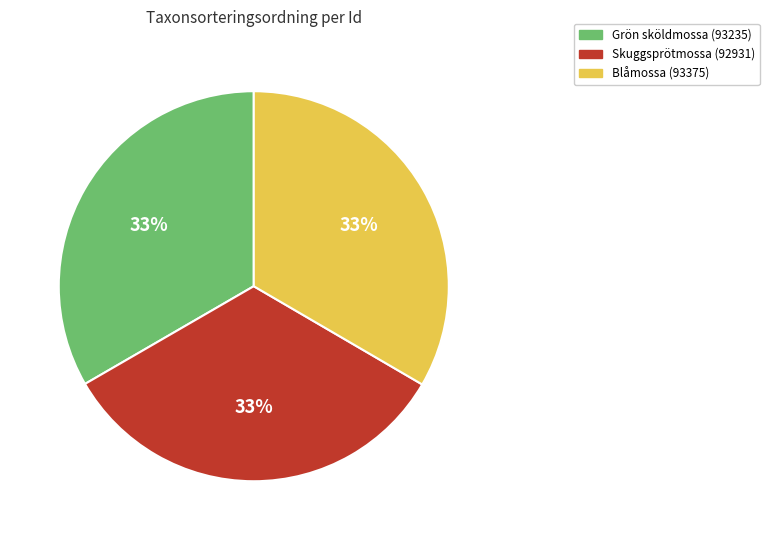

To the nearest percent, what is the average slice percentage?

33%